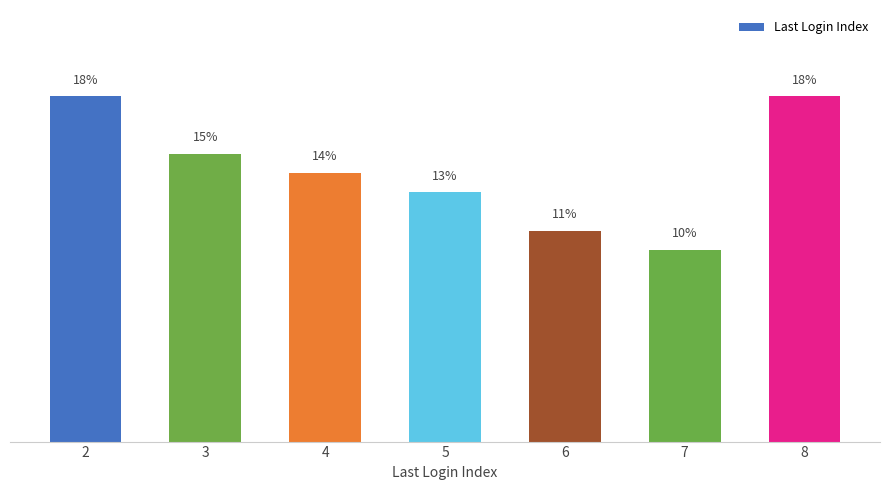

Approximately how many times larger is the value at 5 compared to 6?

1.2